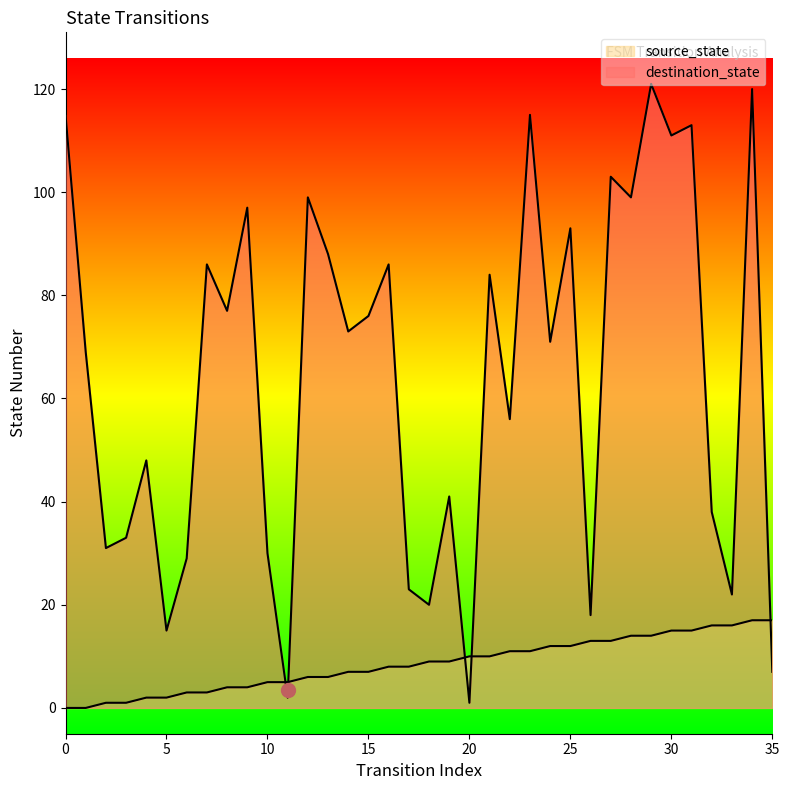

Does the chart have visible grid lines?

No